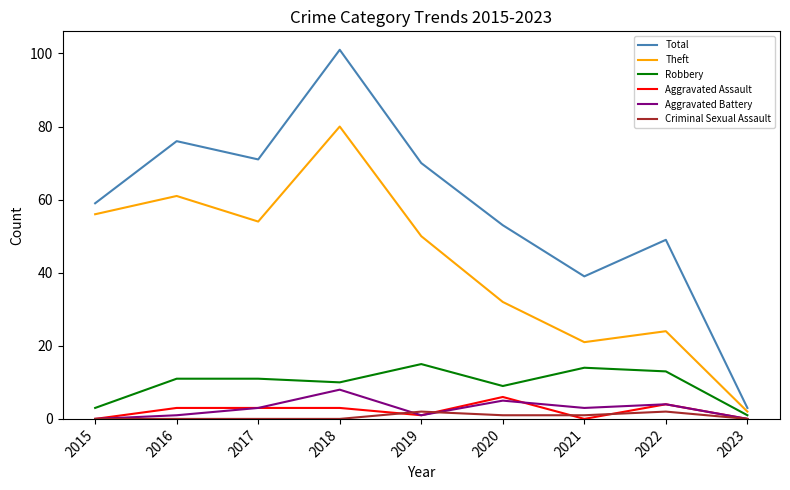

Reading left to right, what are all the values shown in this chart?

Total: 2015=59	2016=76	2017=71	2018=101	2019=70	2020=53	2021=39	2022=49	2023=3
Theft: 2015=56	2016=61	2017=54	2018=80	2019=50	2020=32	2021=21	2022=24	2023=2
Robbery: 2015=3	2016=11	2017=11	2018=10	2019=15	2020=9	2021=14	2022=13	2023=1
Aggravated Assault: 2015=0	2016=3	2017=3	2018=3	2019=1	2020=6	2021=0	2022=4	2023=0
Aggravated Battery: 2015=0	2016=1	2017=3	2018=8	2019=1	2020=5	2021=3	2022=4	2023=0
Criminal Sexual Assault: 2015=0	2016=0	2017=0	2018=0	2019=2	2020=1	2021=1	2022=2	2023=0